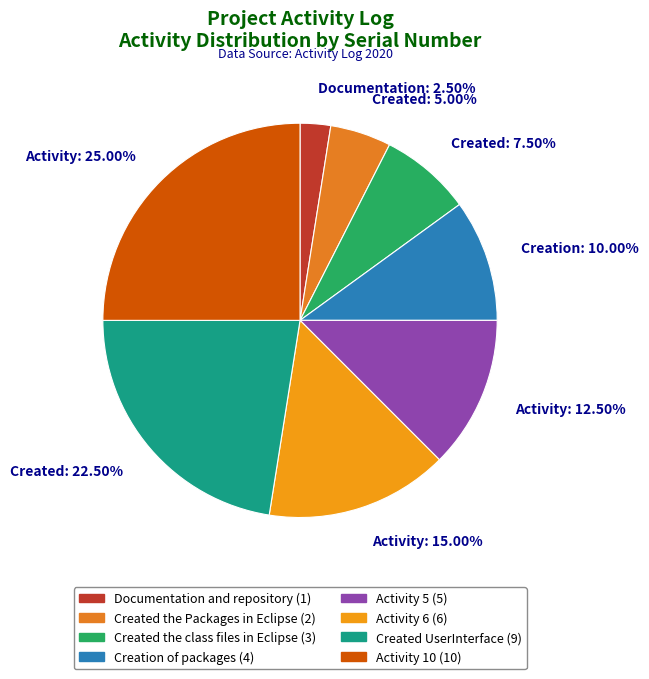

Between Created: 5.00% and Activity: 15.00%, which is larger?

Activity: 15.00%